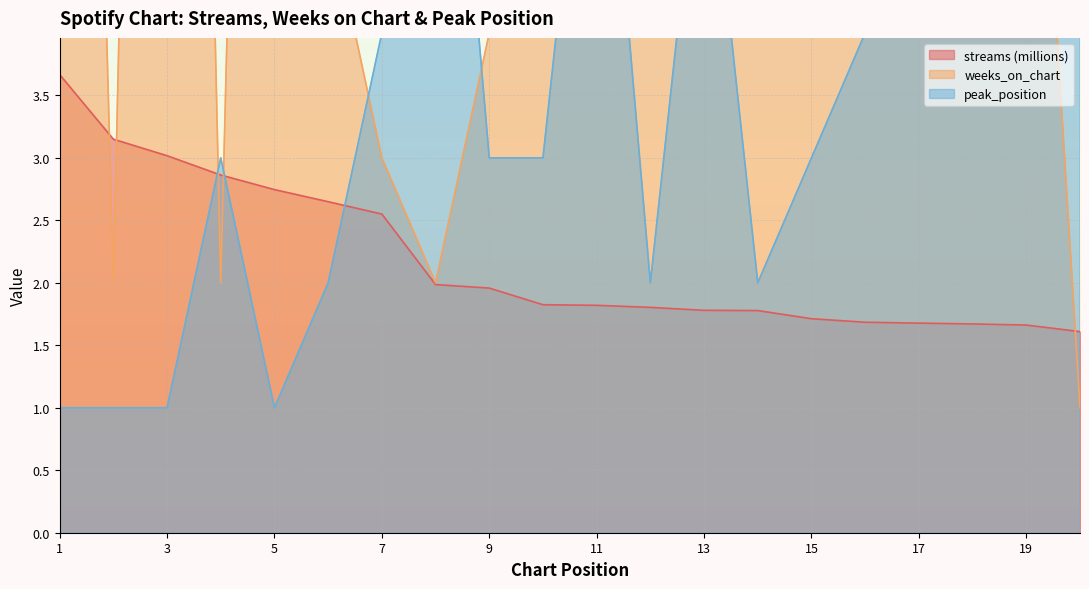

What is the sum of the streams values at 12 and 16?

3.5